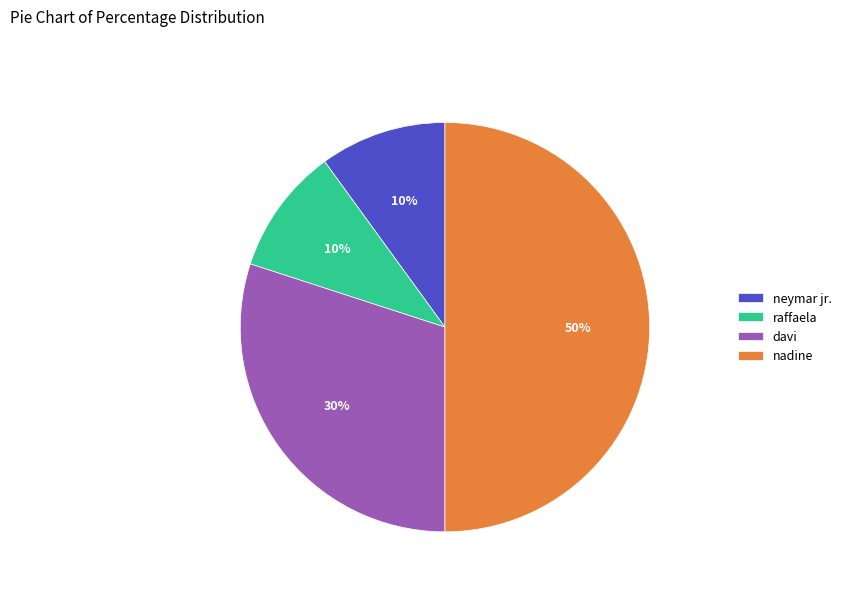

How many slices are in this pie chart?

4